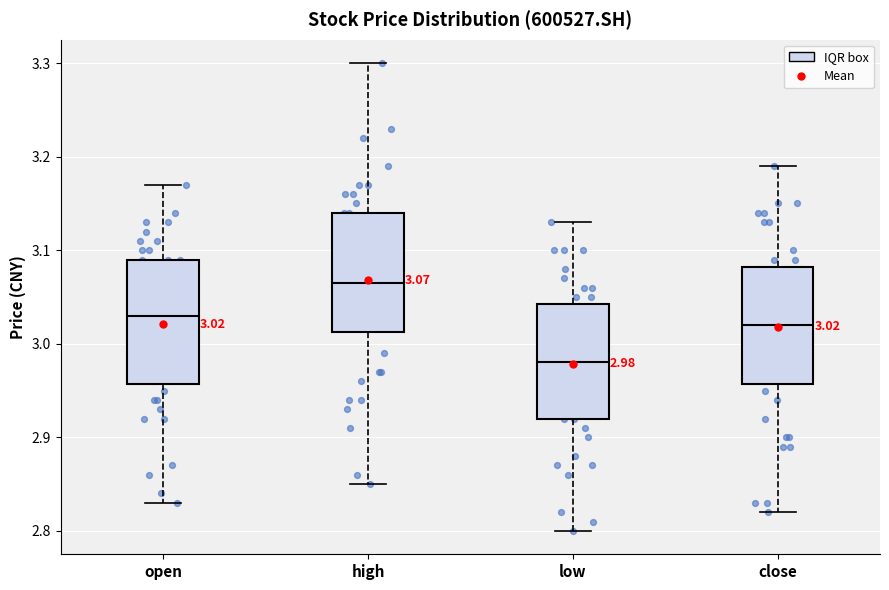

Which box has the highest median line?

high